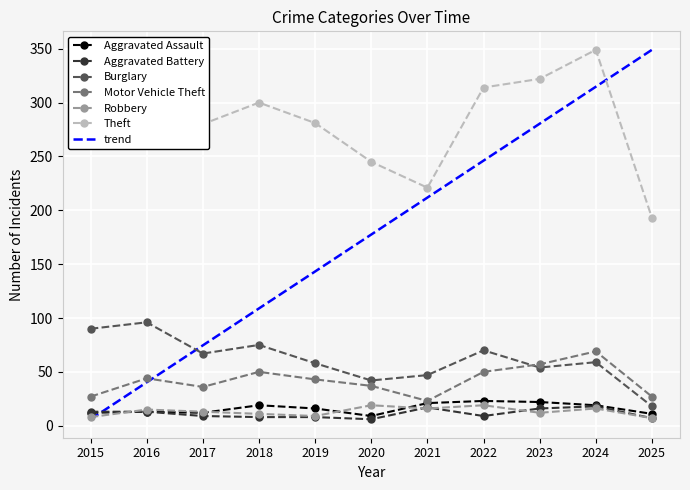

The value of Theft at 2021 is 140. True or false?

False